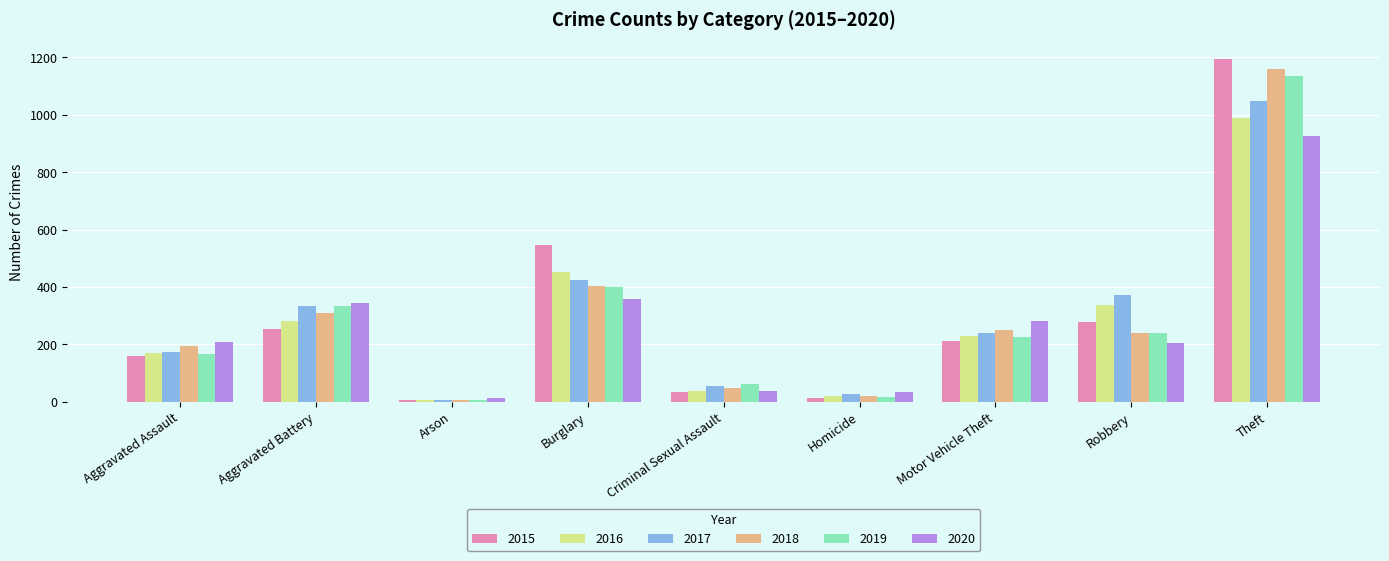

Is it true that 2019 equals 659 at Burglary?

False